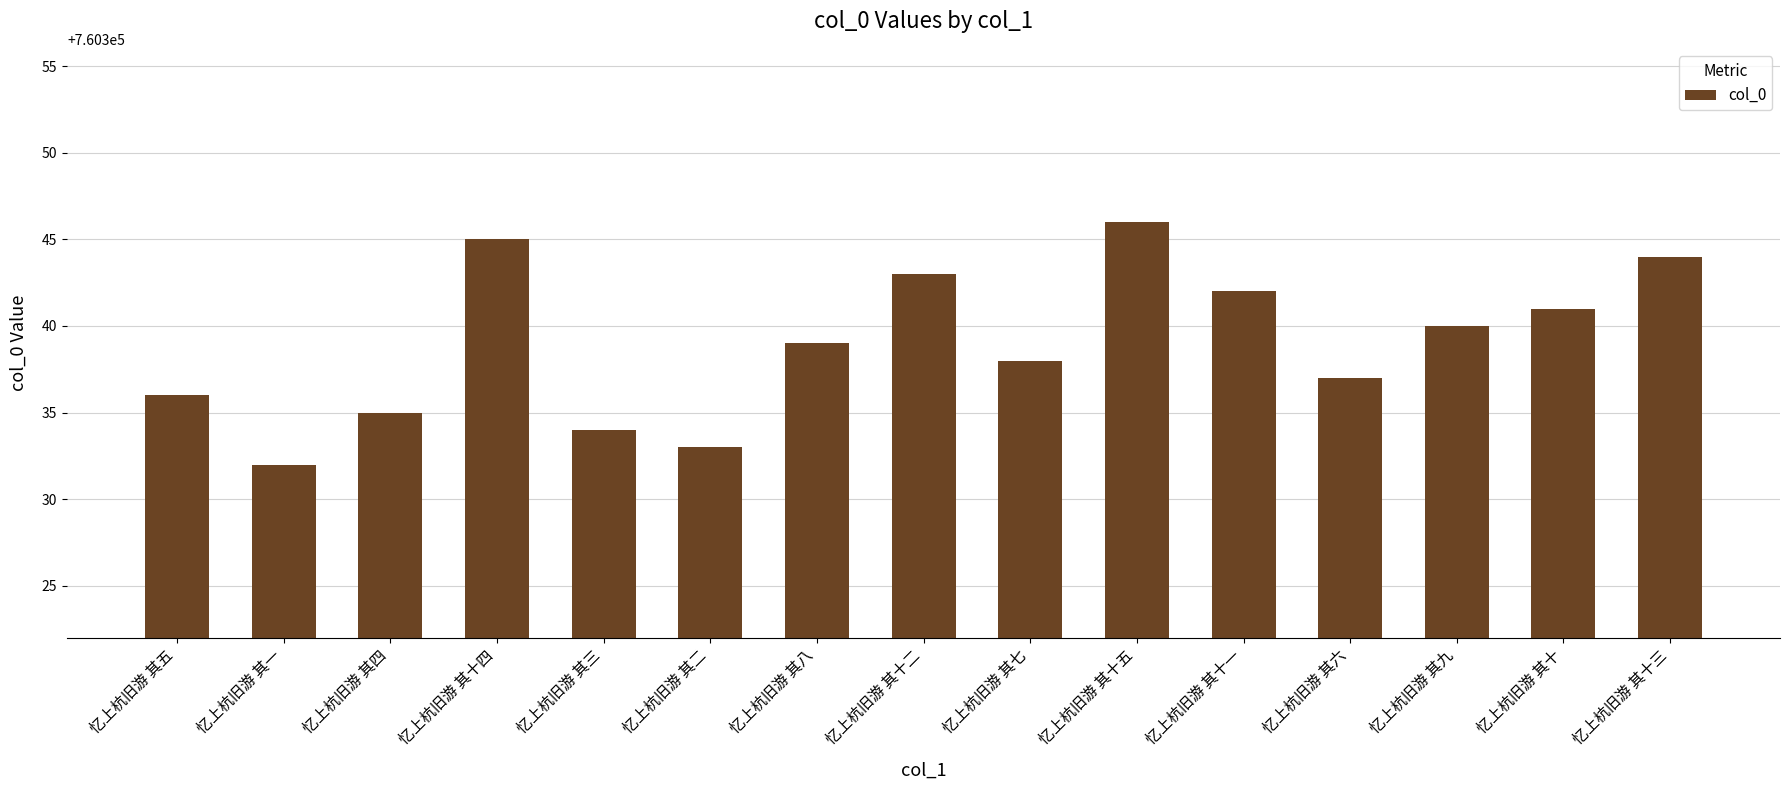

True or false: the data shows 760338 at 忆上杭旧游 其七.

True